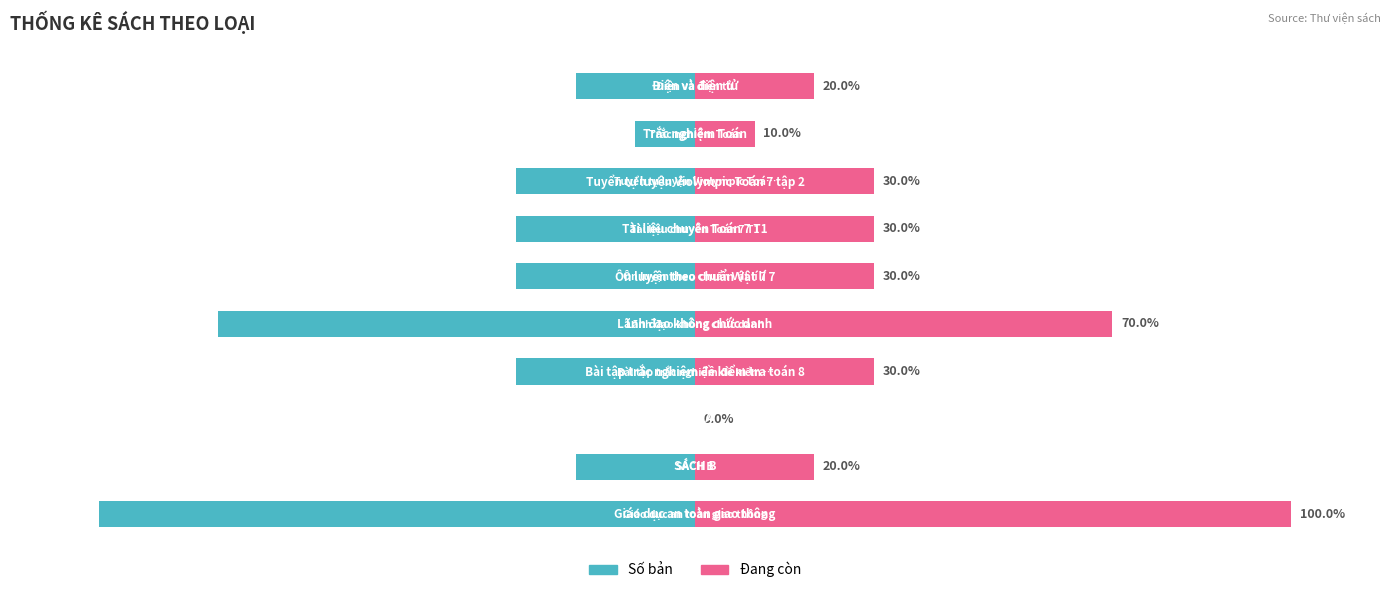

How many data points does each series have?

10